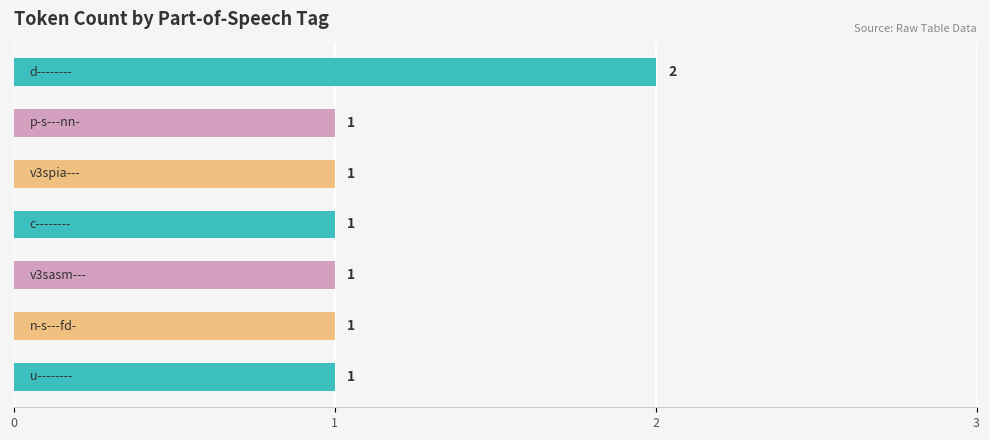

How many values are between 1 and 2?

7